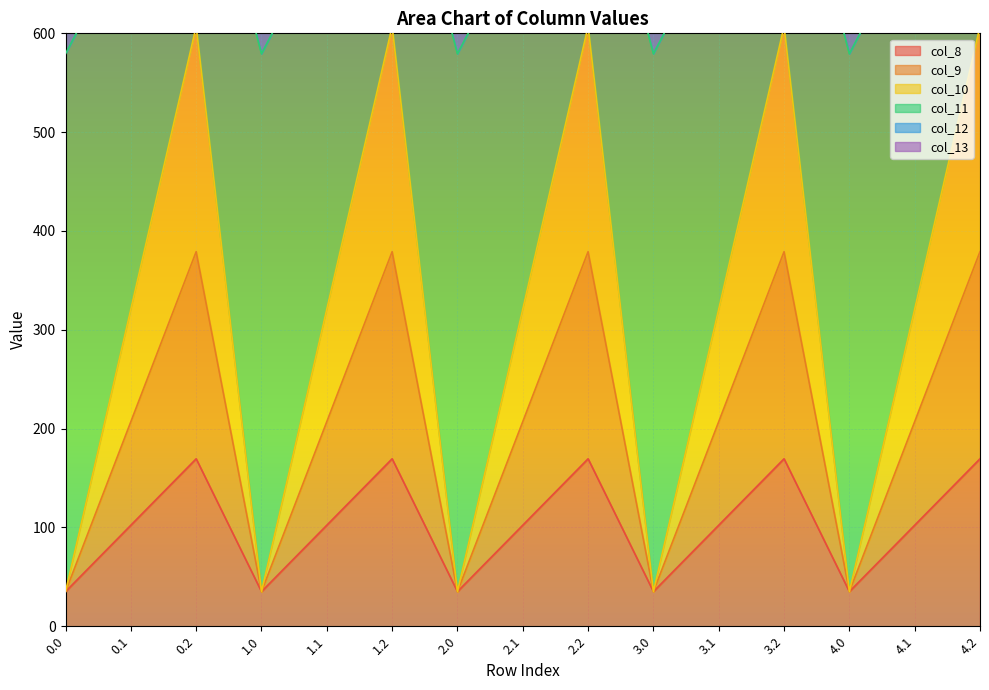

Which series has the largest total across all categories?

col_13